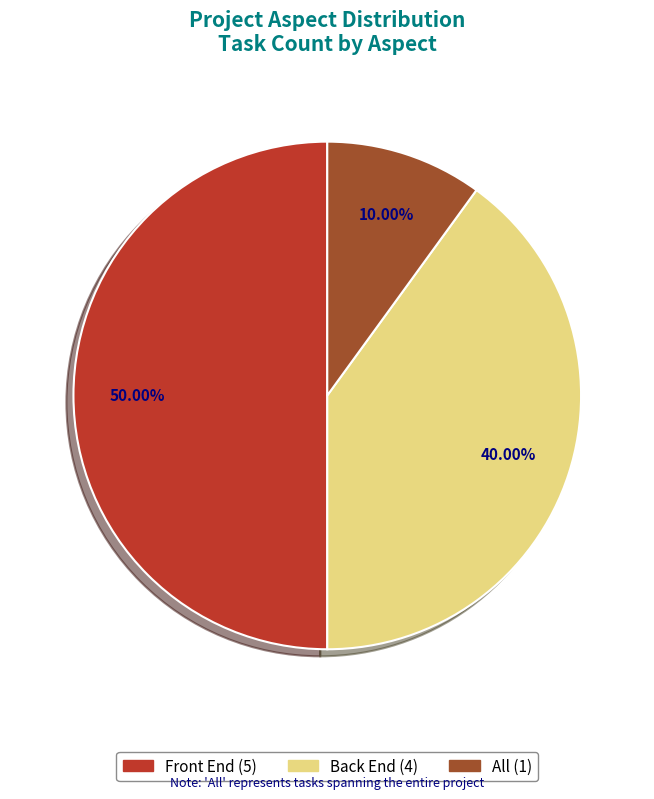

To the nearest percent, what percentage of the pie is Back End?

40%